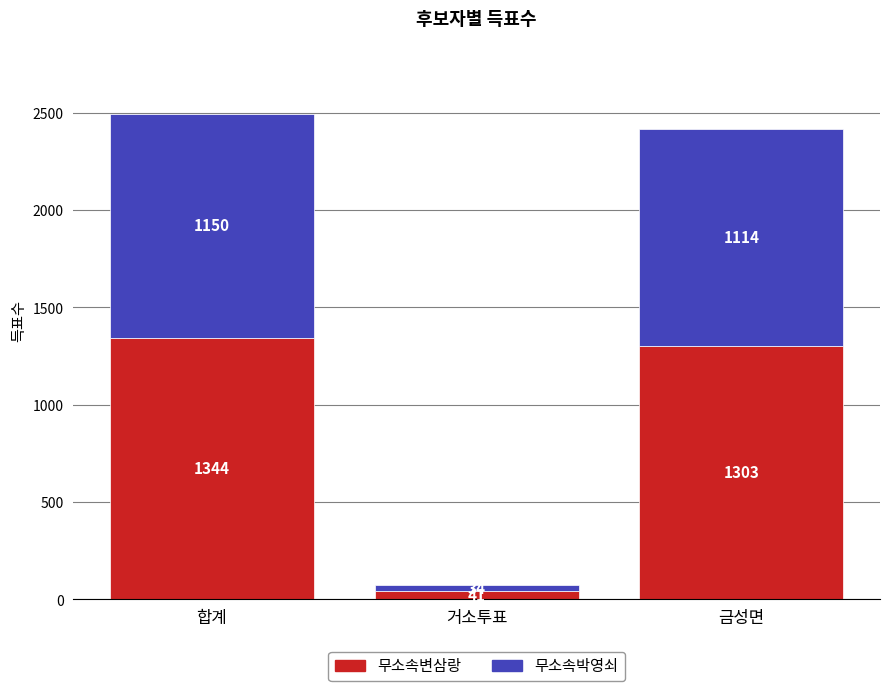

What is the difference between the maximum and minimum values in the 무소속변삼랑 series?

1303